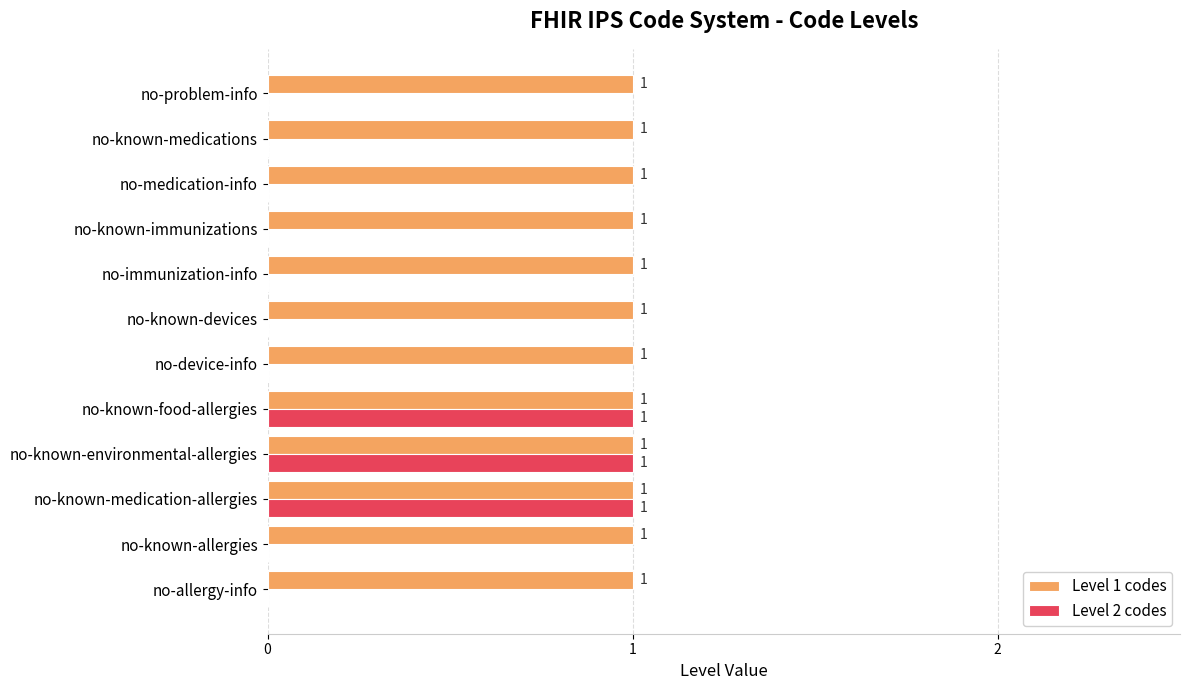

What is the sum of all Level 1 codes values?

12